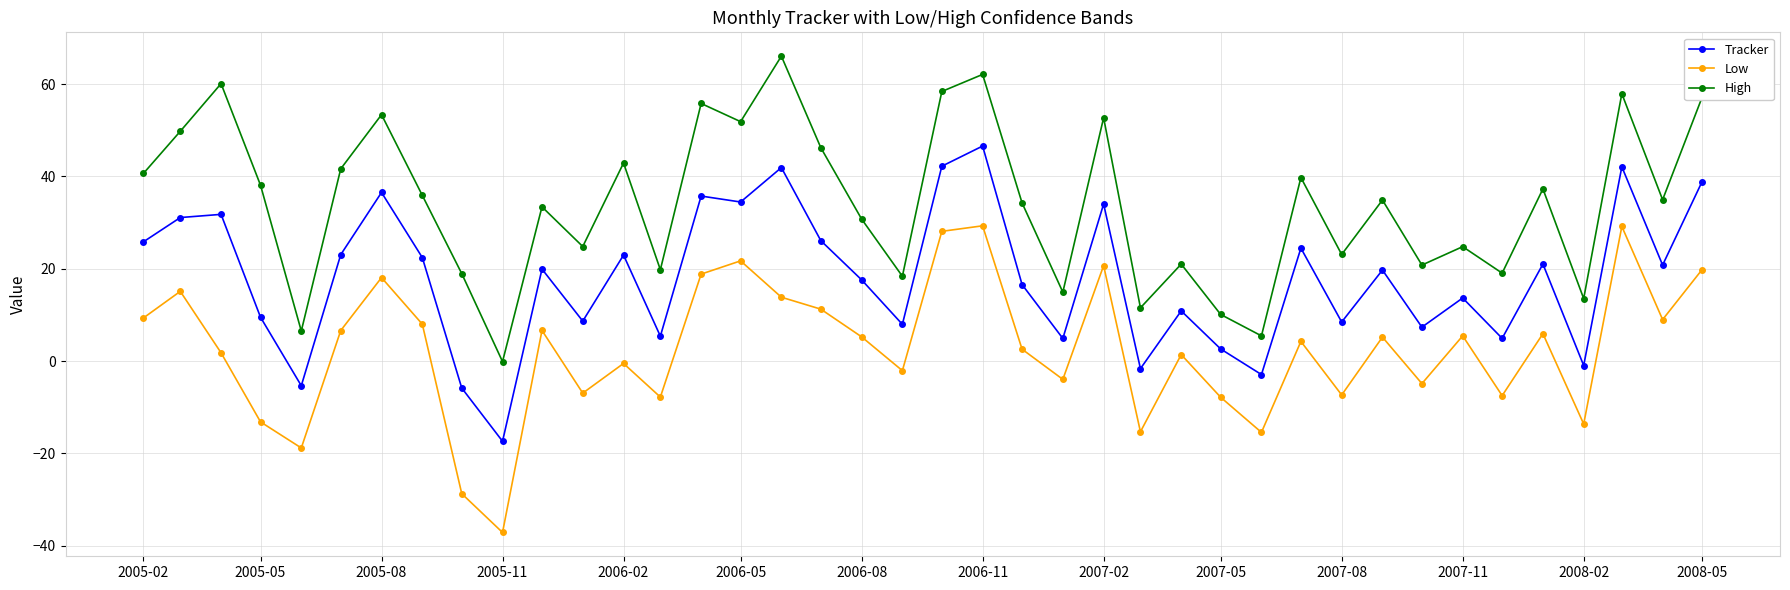

What is the sum of all High values?

1369.0